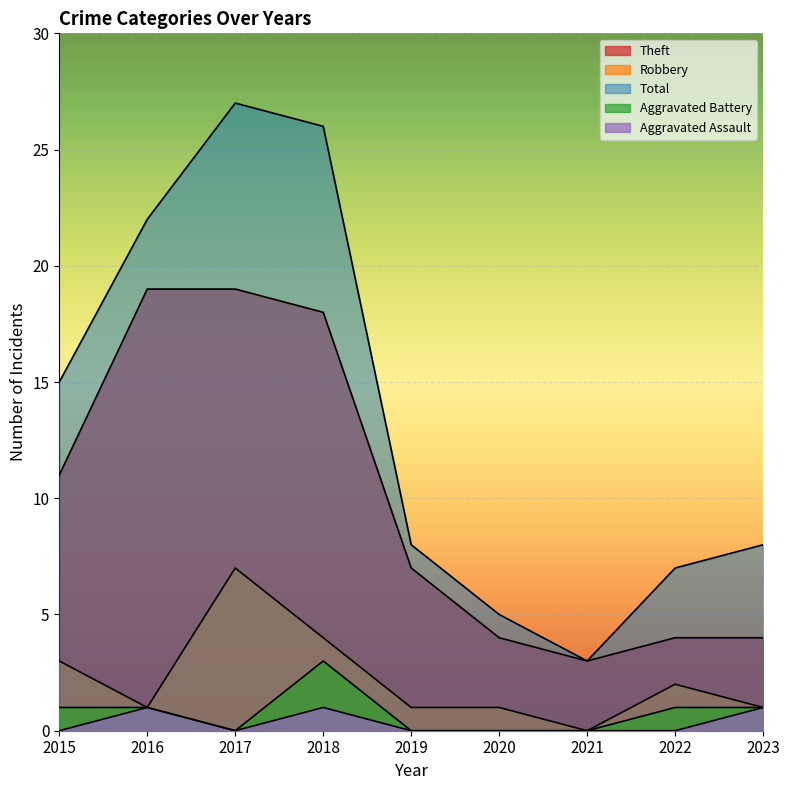

At which label does Aggravated Battery reach its minimum?

2017